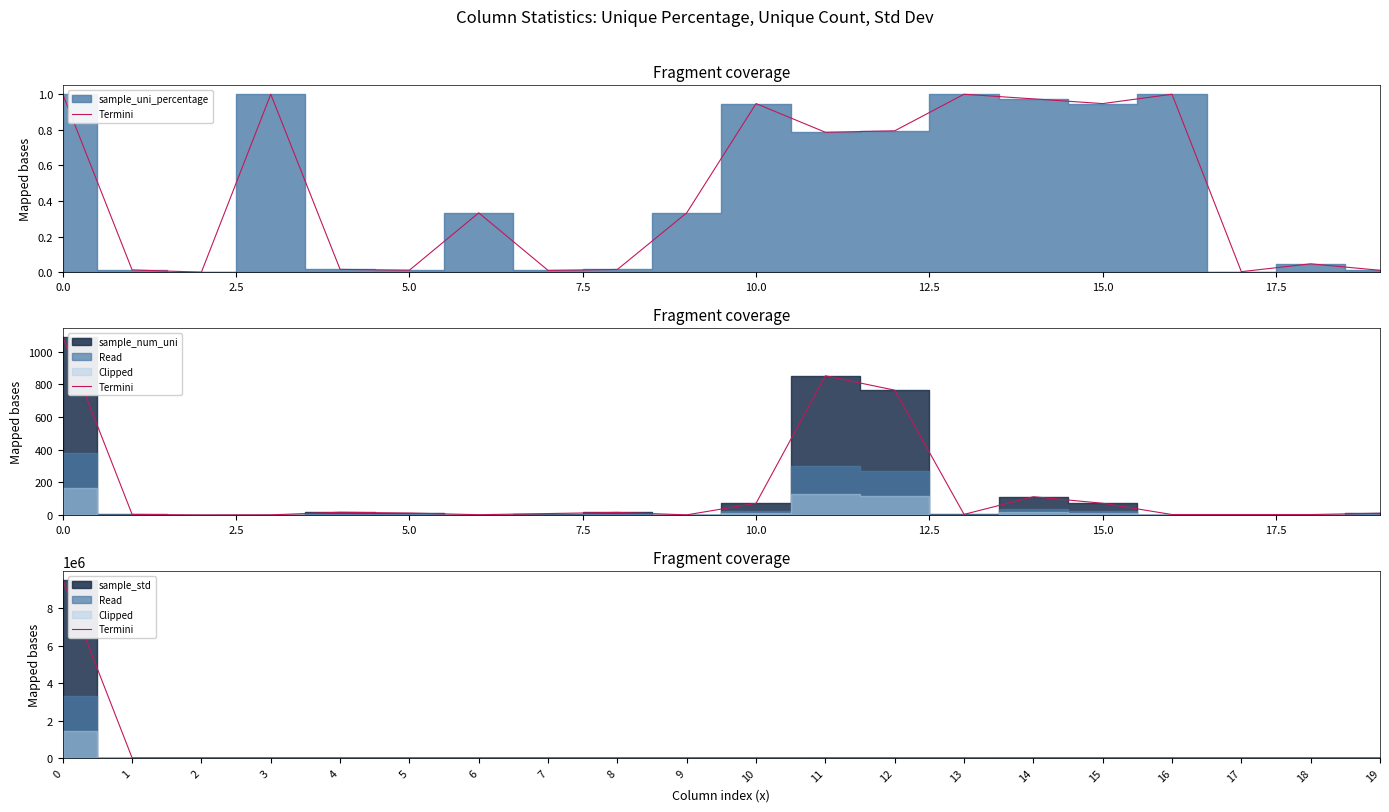

What position from the right is 10?

10